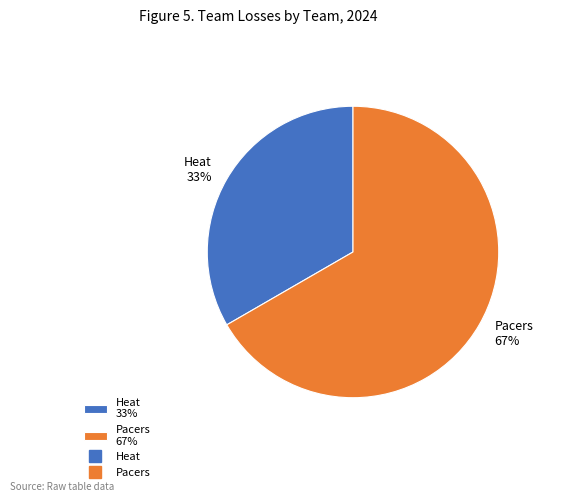

Is the sum of Pacers 67% and Heat 33% greater than half?

Yes